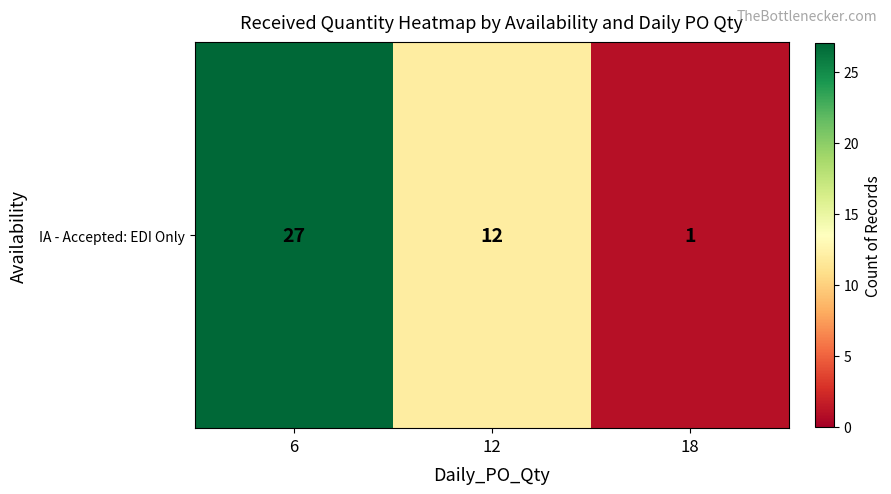

At which category does the chart reach its peak across all series?

6